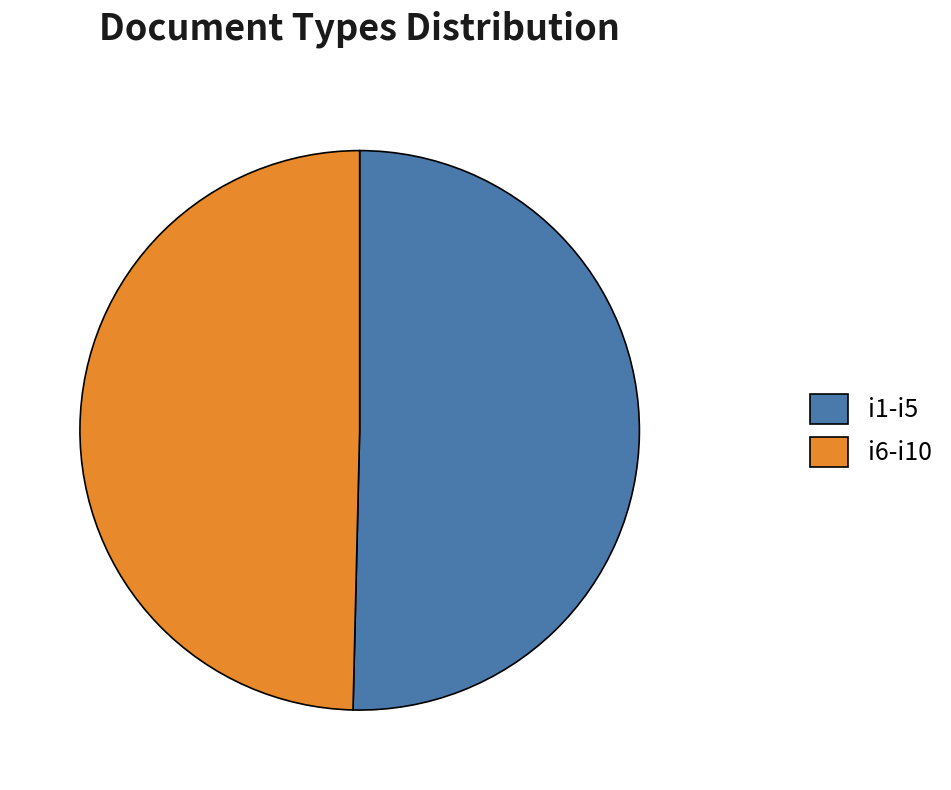

How many segments does this pie chart have?

2